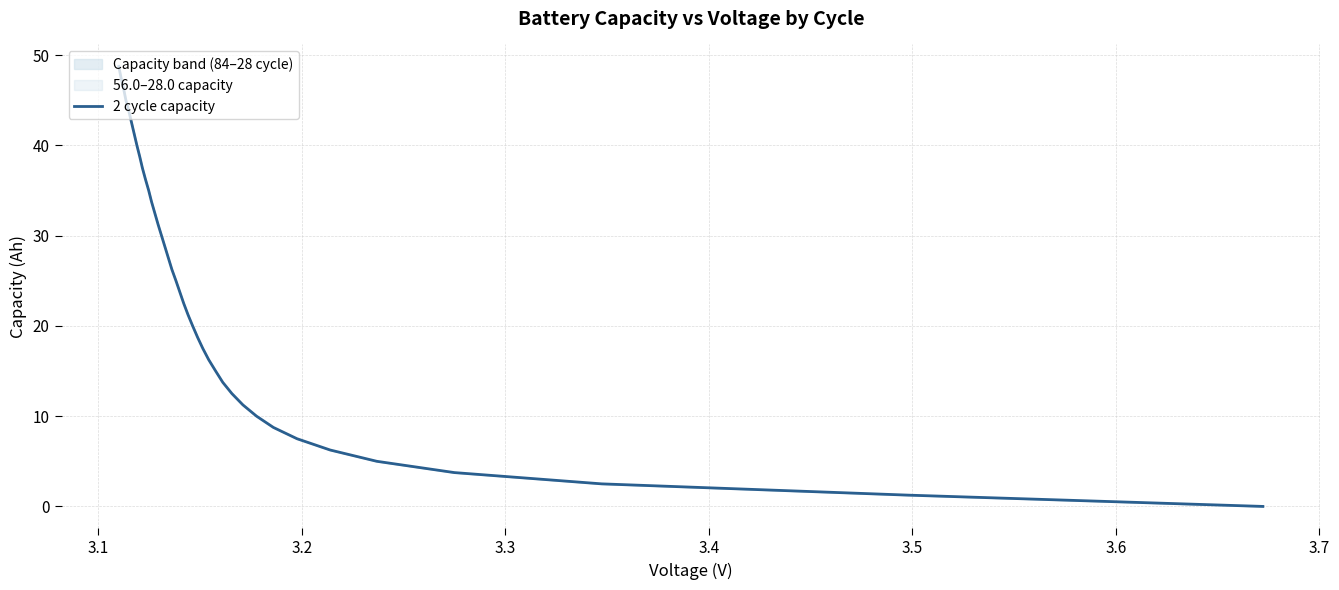

What is the maximum value for 2 cycle capacity?

48.7